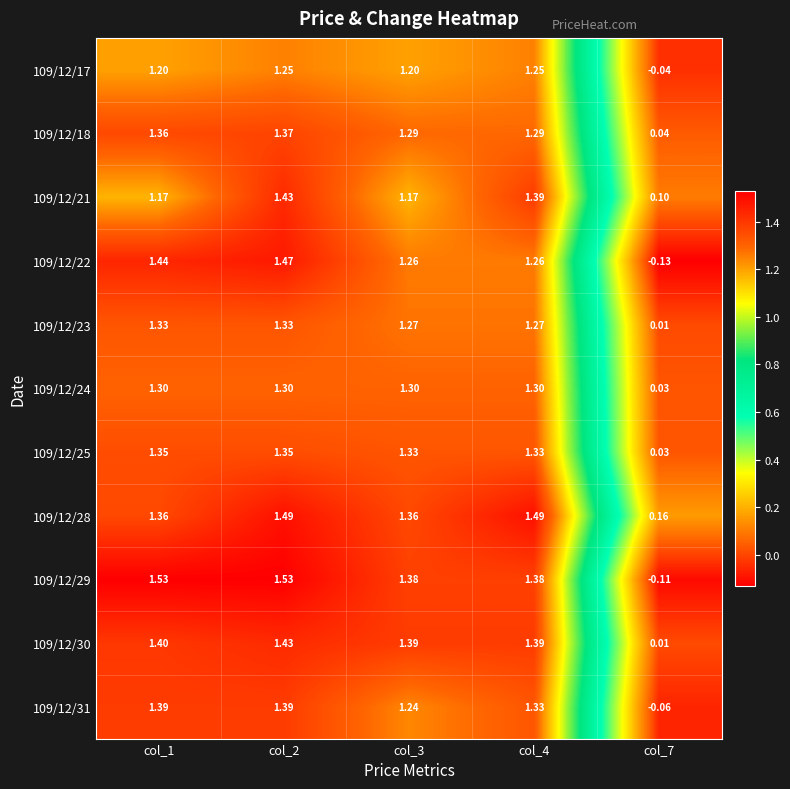

List the series in order of their peak value, lowest first.

109/12/17, 109/12/24, 109/12/23, 109/12/25, 109/12/18, 109/12/31, 109/12/21, 109/12/30, 109/12/22, 109/12/28, 109/12/29